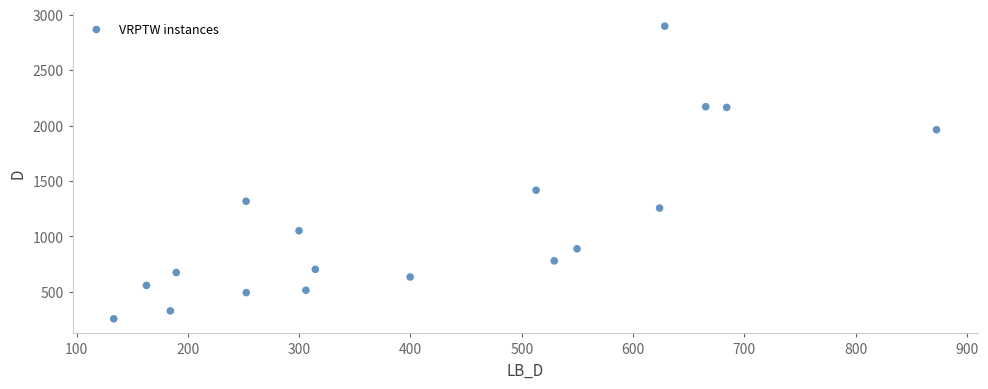

What is the range of X values (max minus min)?

739.5